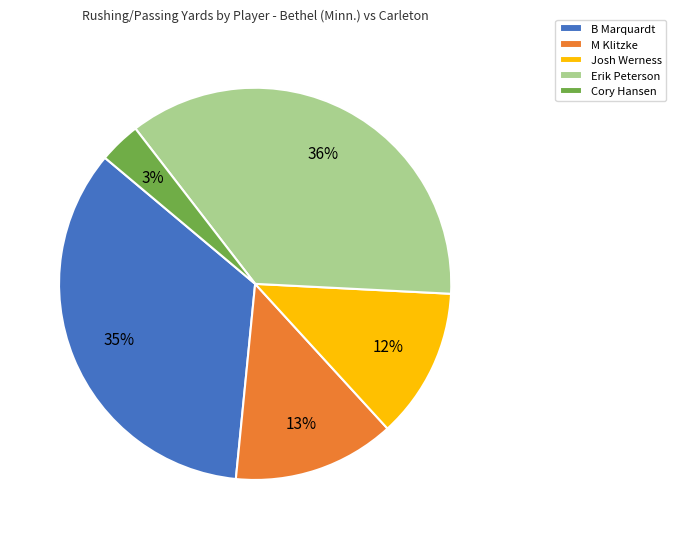

Rank the categories by value from lowest to highest.

Cory Hansen, Josh Werness, M Klitzke, B Marquardt, Erik Peterson